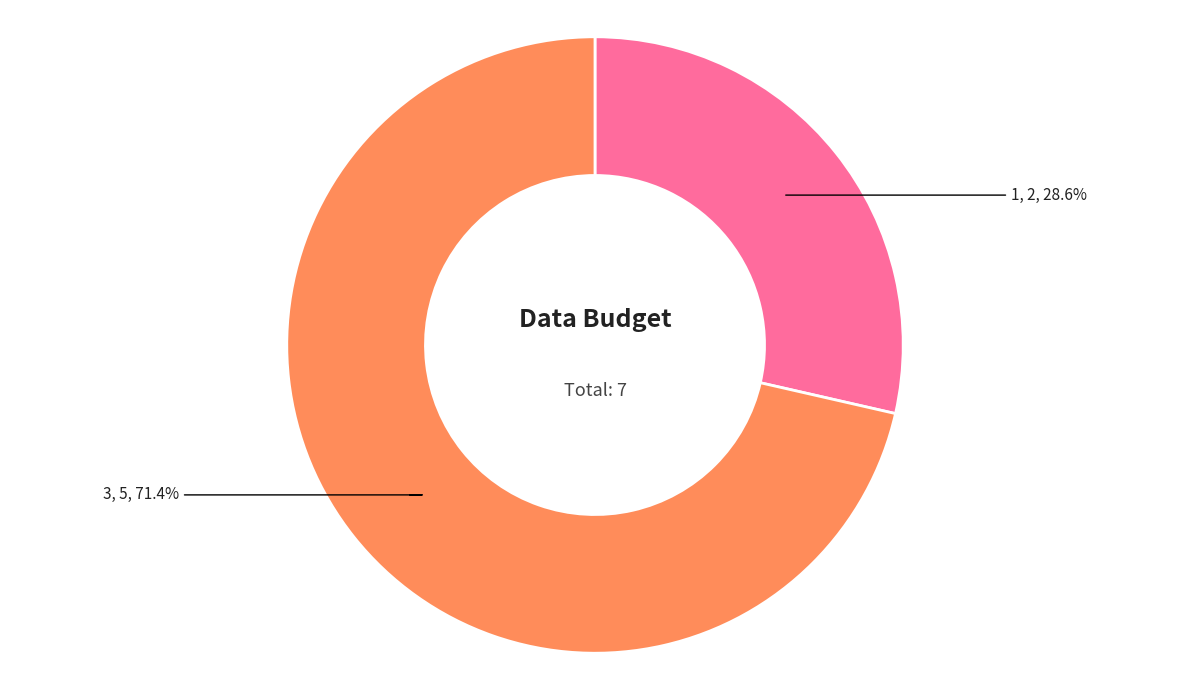

What is the ratio of the value at 3 to the value at 1?

2.5